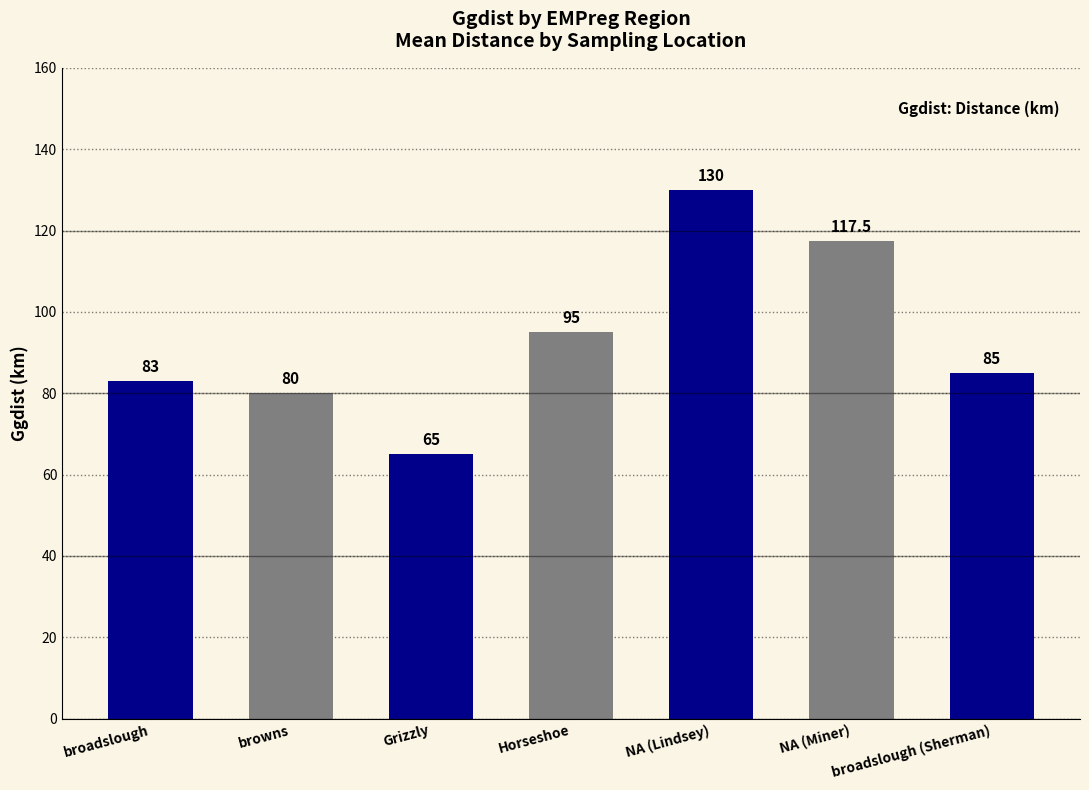

How many values are below 85?

3